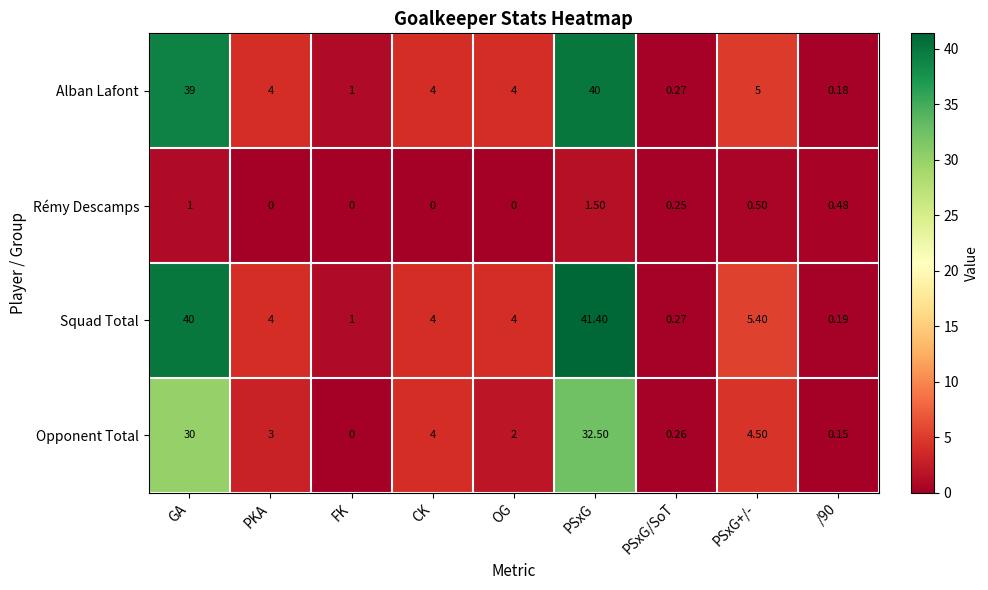

Which category has the highest value in the Opponent Total series?

PSxG